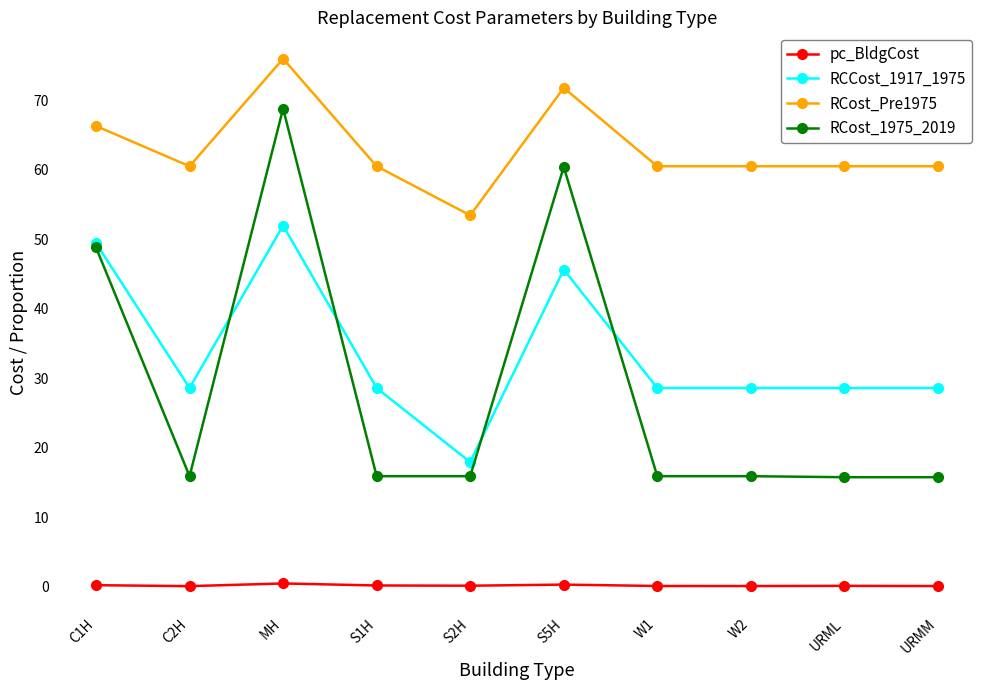

What is the sum of the RCCost_1917_1975 values at S5H and MH?

97.6